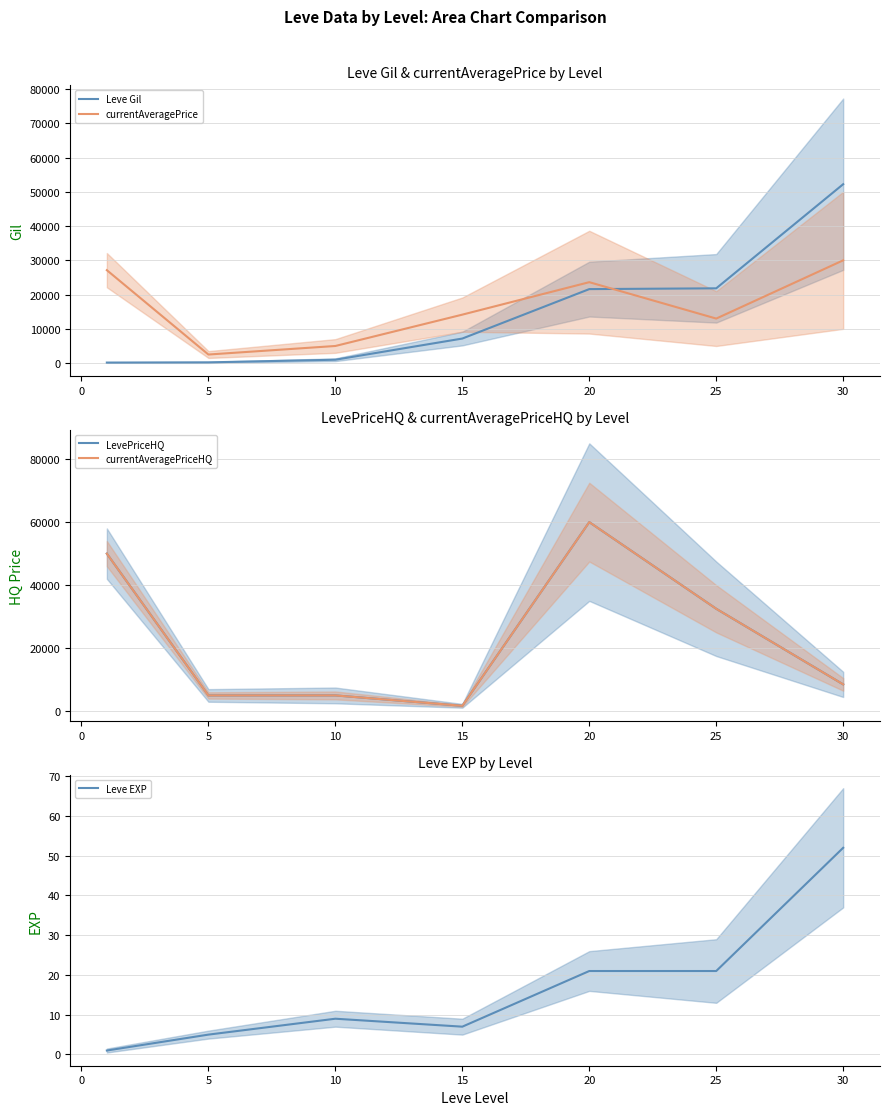

How many times do currentAveragePrice and LevePriceHQ cross each other?

2